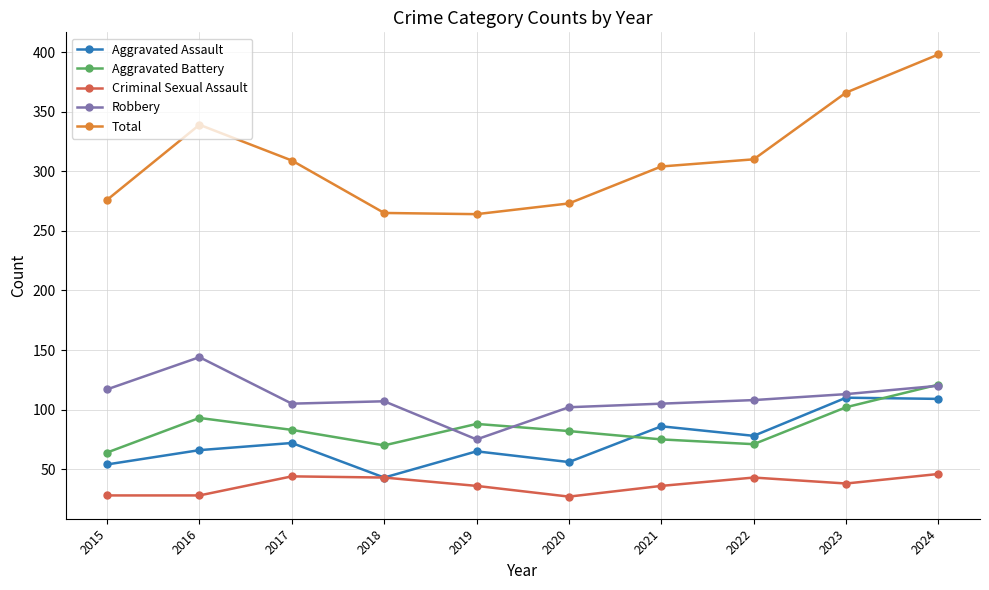

True or false: Aggravated Battery and Total intersect in this chart.

False